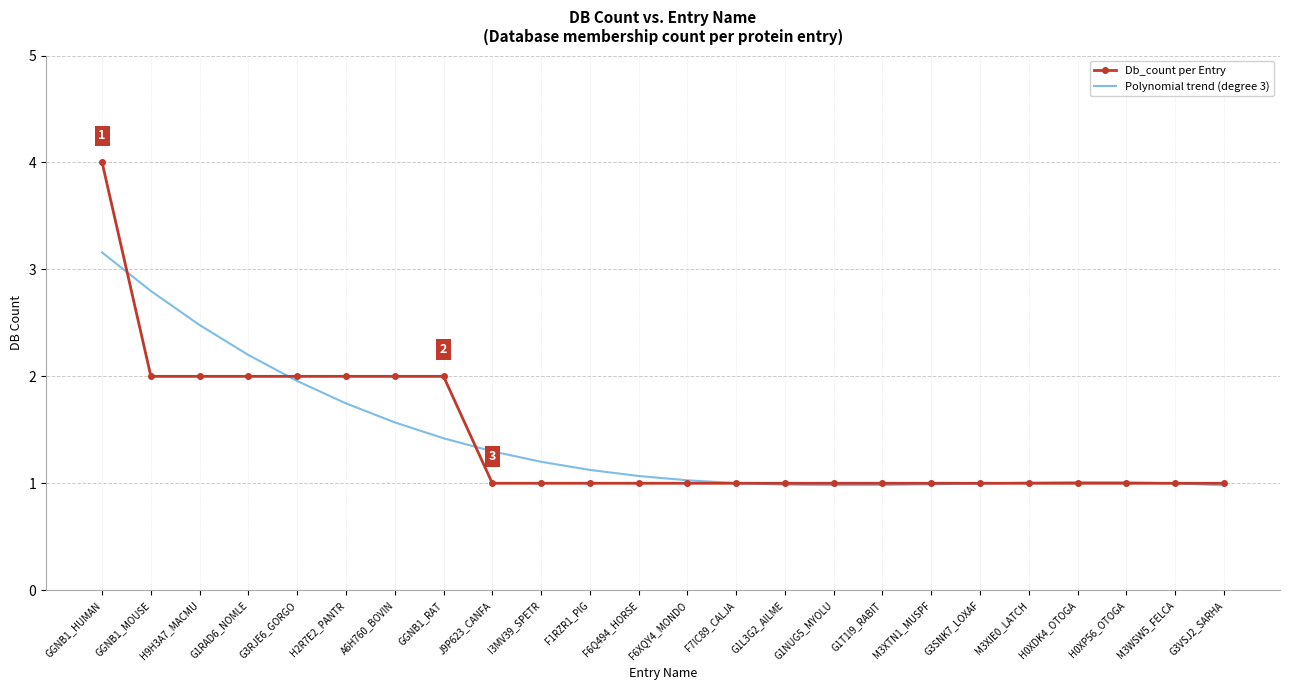

Reading left to right, list all the values displayed in this chart.

Db_count per Entry: 4.0	2.0	2.0	2.0	2.0	2.0	2.0	2.0	1.0	1.0	1.0	1.0	1.0	1.0	1.0	1.0	1.0	1.0	1.0	1.0	1.0	1.0	1.0	1.0
Polynomial trend (degree 3): 3.2	2.8	2.5	2.2	2.0	1.7	1.6	1.4	1.3	1.2	1.1	1.1	1.0	1.0	1.0	1.0	1.0	1.0	1.0	1.0	1.0	1.0	1.0	1.0